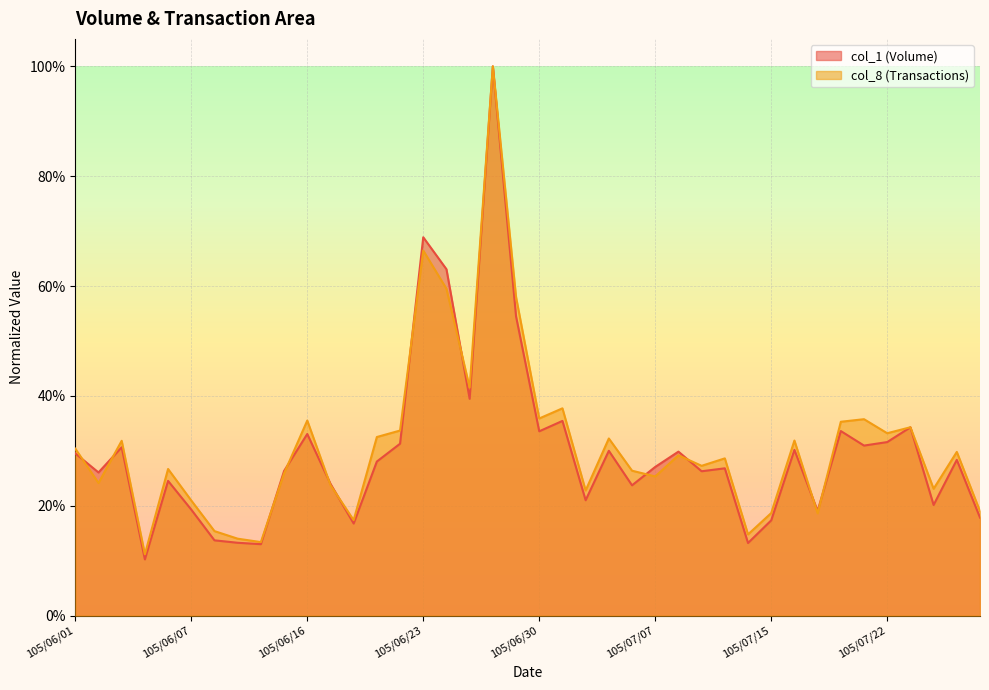

What is the sum of all col_1 values?

12.0